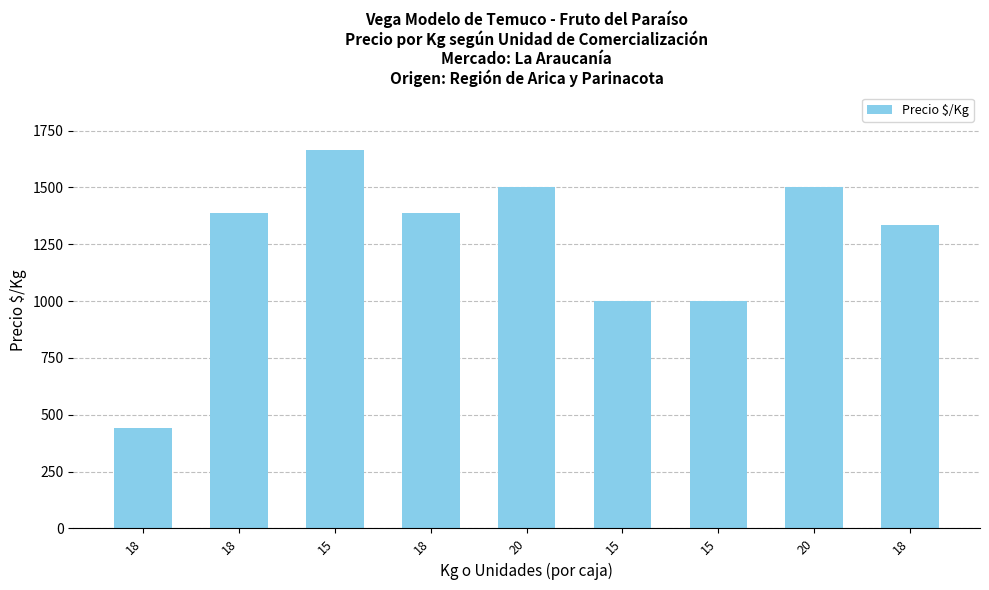

Is it true that the value at 18 is 508?

False